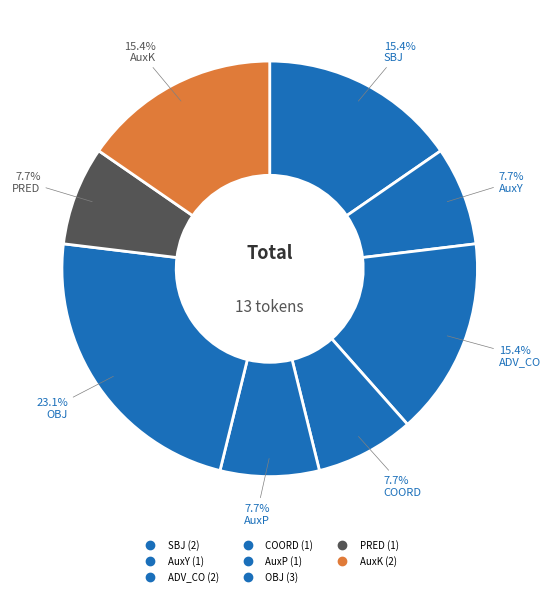

How many segments does this pie chart have?

8